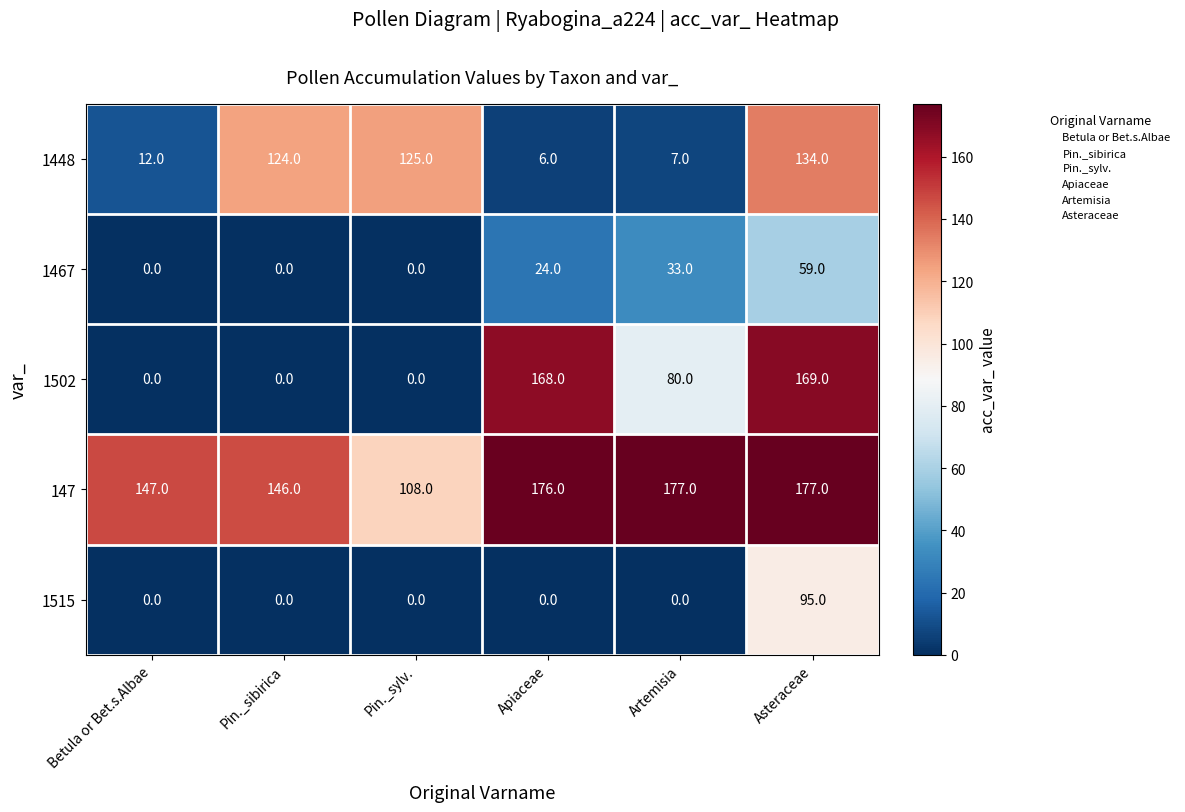

At which label is 1467 closest to 29?

Artemisia